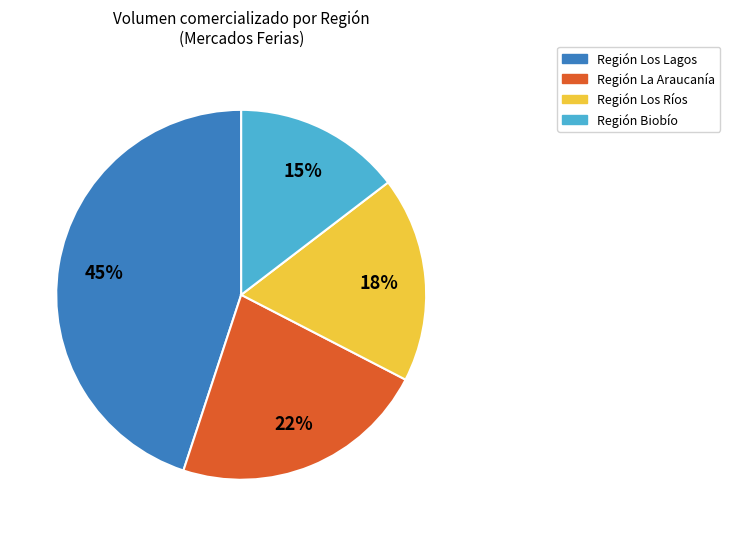

To the nearest percent, what is the difference between the largest and smallest slice percentages?

30%